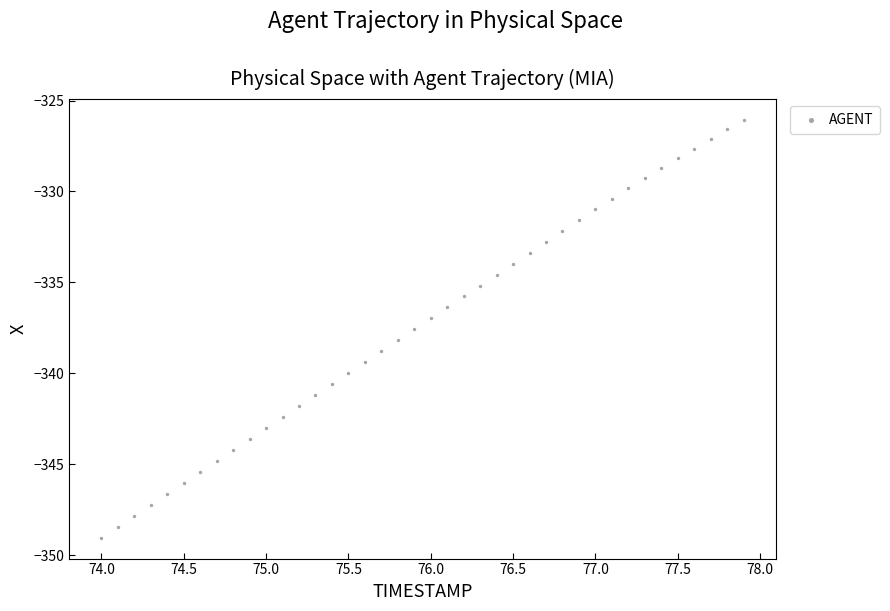

What is the range of X values (max minus min)?

3.9